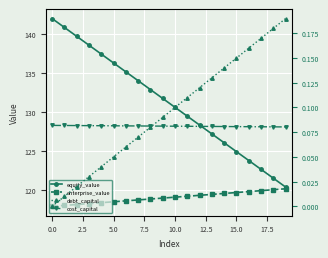

What is the lowest value of the equity_value series?

120.4